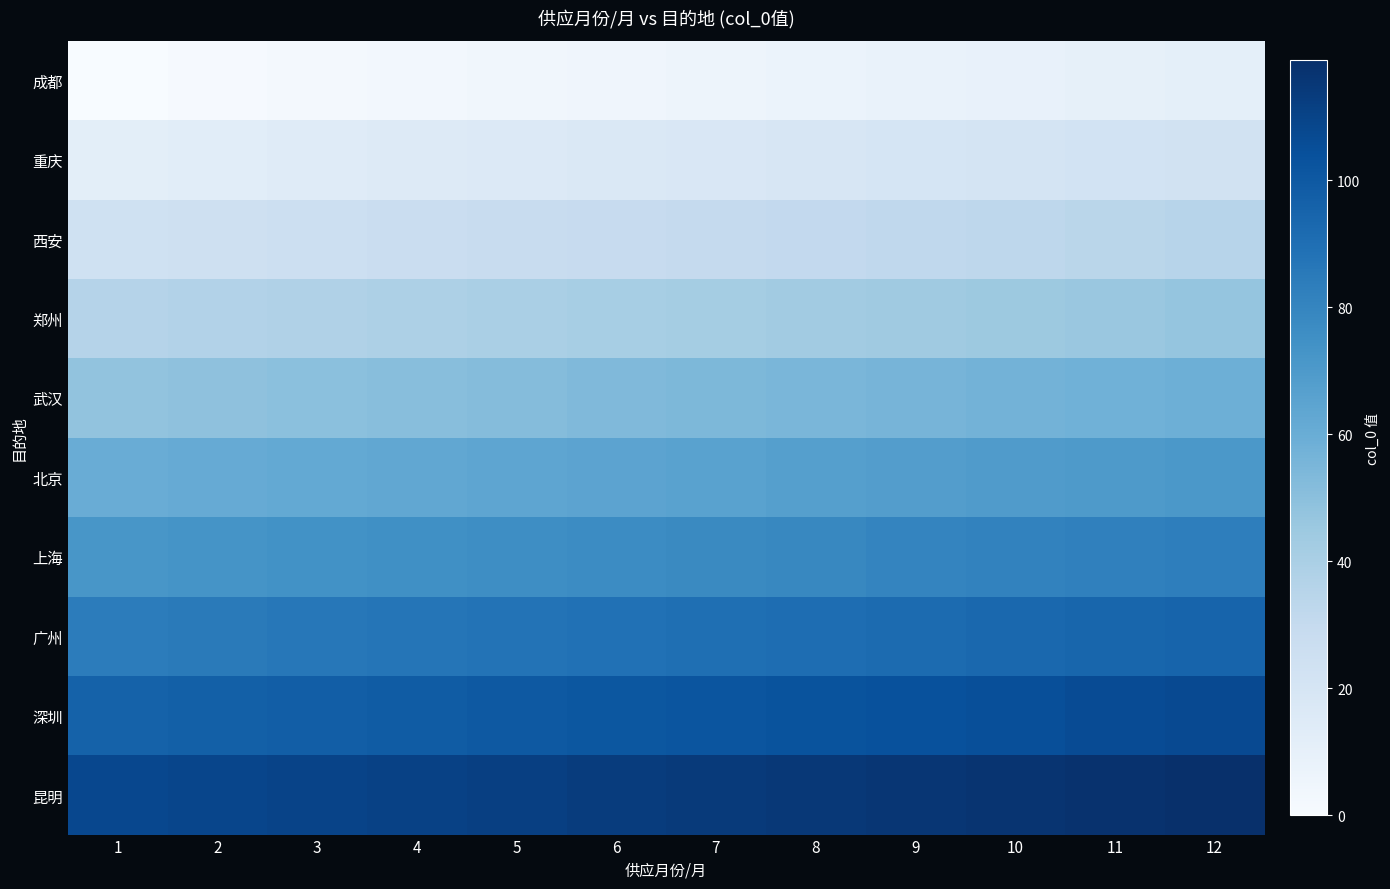

At how many categories does at least one series exceed 83?

12